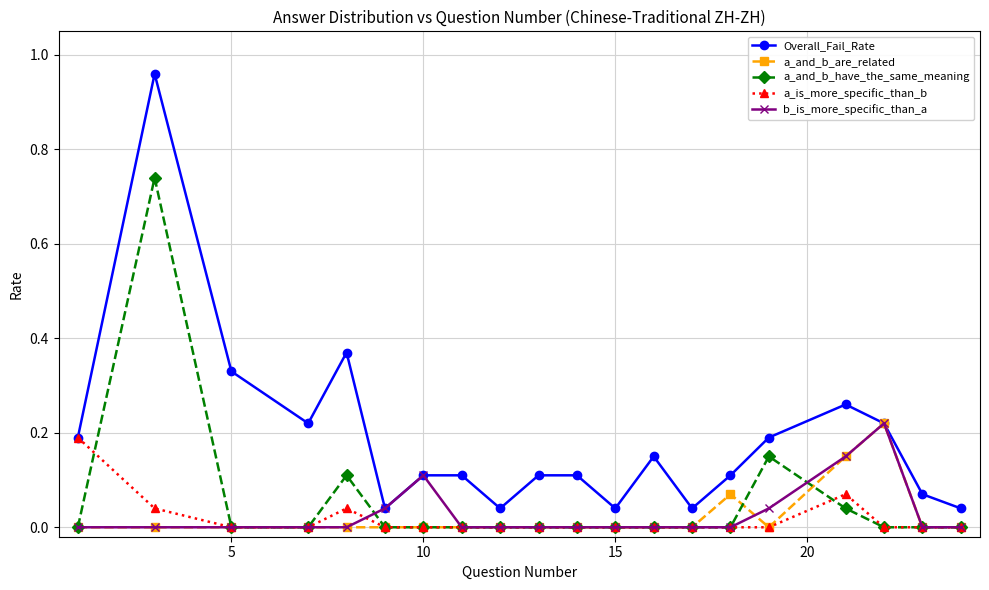

Count the number of data series in this chart.

5